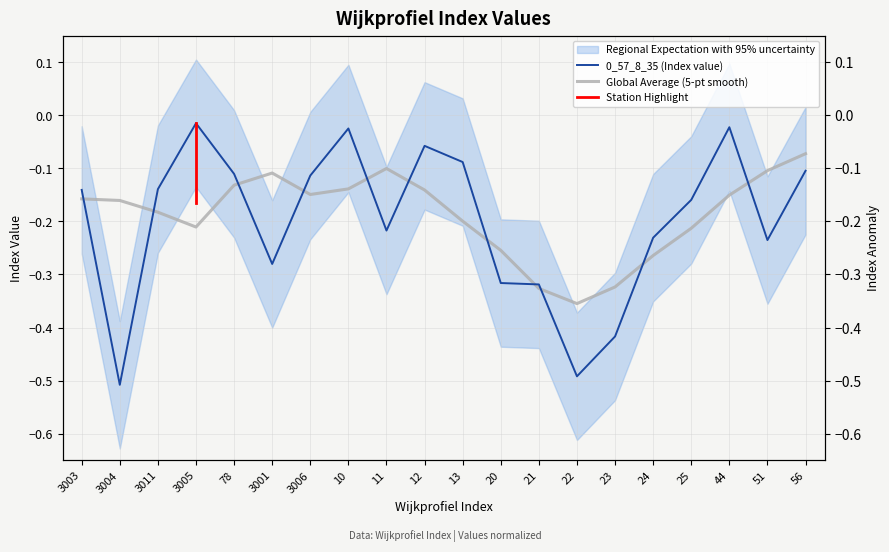

What is the label of the 5th point from the left?

78